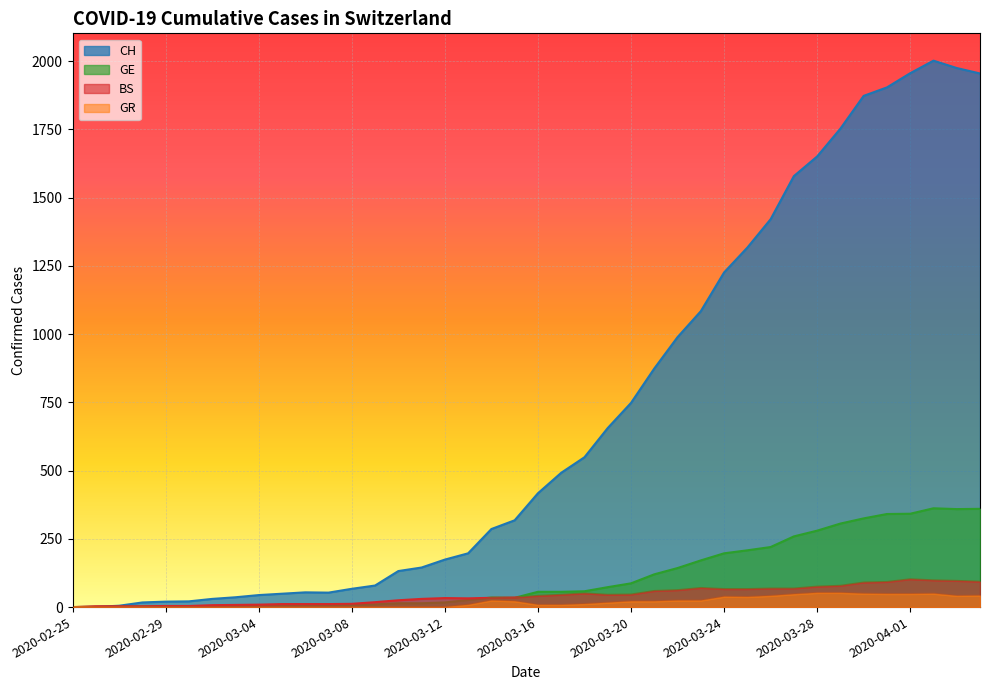

Reading left to right, extract all data points from this chart.

CH: 2020-02-25=0	2020-02-26=1	2020-02-27=5	2020-02-28=17	2020-02-29=20	2020-03-01=21	2020-03-02=30	2020-03-03=36	2020-03-04=44	2020-03-05=49	2020-03-06=54	2020-03-07=53	2020-03-08=67	2020-03-09=79	2020-03-10=132	2020-03-11=145	2020-03-12=174	2020-03-13=197	2020-03-14=286	2020-03-15=318	2020-03-16=417	2020-03-17=492	2020-03-18=549	2020-03-19=656	2020-03-20=748	2020-03-21=874	2020-03-22=989	2020-03-23=1084	2020-03-24=1226	2020-03-25=1317	2020-03-26=1421	2020-03-27=1579	2020-03-28=1651	2020-03-29=1753	2020-03-30=1873	2020-03-31=1904	2020-04-01=1956	2020-04-02=2002	2020-04-03=1975	2020-04-04=1955
GE: 2020-02-25=0	2020-02-26=1	2020-02-27=1	2020-02-28=2	2020-02-29=3	2020-03-01=3	2020-03-02=3	2020-03-03=4	2020-03-04=4	2020-03-05=5	2020-03-06=7	2020-03-07=7	2020-03-08=9	2020-03-09=10	2020-03-10=14	2020-03-11=14	2020-03-12=17	2020-03-13=26	2020-03-14=35	2020-03-15=34	2020-03-16=56	2020-03-17=56	2020-03-18=58	2020-03-19=73	2020-03-20=87	2020-03-21=120	2020-03-22=143	2020-03-23=171	2020-03-24=197	2020-03-25=208	2020-03-26=220	2020-03-27=259	2020-03-28=280	2020-03-29=306	2020-03-30=325	2020-03-31=341	2020-04-01=342	2020-04-02=362	2020-04-03=359	2020-04-04=360
GR: 2020-02-25=0	2020-02-26=0	2020-02-27=0	2020-02-28=0	2020-02-29=0	2020-03-01=0	2020-03-02=0	2020-03-03=0	2020-03-04=0	2020-03-05=0	2020-03-06=0	2020-03-07=0	2020-03-08=0	2020-03-09=0	2020-03-10=0	2020-03-11=0	2020-03-12=0	2020-03-13=8	2020-03-14=24	2020-03-15=21	2020-03-16=8	2020-03-17=8	2020-03-18=11	2020-03-19=16	2020-03-20=21	2020-03-21=21	2020-03-22=24	2020-03-23=24	2020-03-24=38	2020-03-25=37	2020-03-26=41	2020-03-27=47	2020-03-28=52	2020-03-29=52	2020-03-30=49	2020-03-31=48	2020-04-01=48	2020-04-02=49	2020-04-03=41	2020-04-04=42
BS: 2020-02-25=0	2020-02-26=3	2020-02-27=3	2020-02-28=3	2020-02-29=4	2020-03-01=4	2020-03-02=7	2020-03-03=8	2020-03-04=9	2020-03-05=11	2020-03-06=11	2020-03-07=11	2020-03-08=12	2020-03-09=18	2020-03-10=25	2020-03-11=30	2020-03-12=33	2020-03-13=32	2020-03-14=34	2020-03-15=35	2020-03-16=41	2020-03-17=45	2020-03-18=50	2020-03-19=45	2020-03-20=46	2020-03-21=59	2020-03-22=62	2020-03-23=70	2020-03-24=66	2020-03-25=66	2020-03-26=68	2020-03-27=68	2020-03-28=75	2020-03-29=78	2020-03-30=90	2020-03-31=92	2020-04-01=102	2020-04-02=98	2020-04-03=96	2020-04-04=93